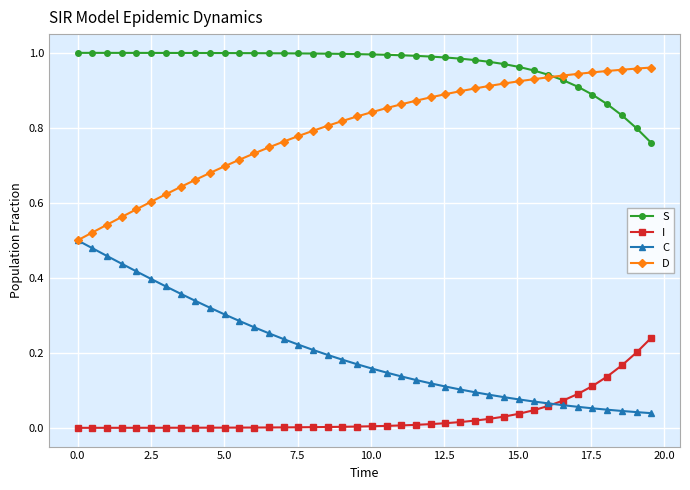

Which series has the largest total across all categories?

S